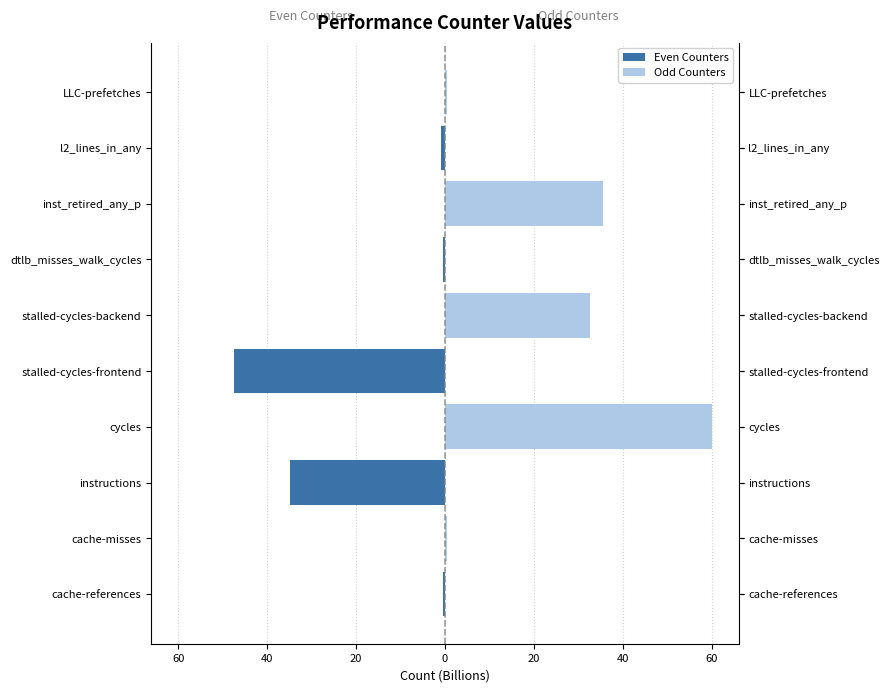

Which series has the widest spread of values?

Odd Counters